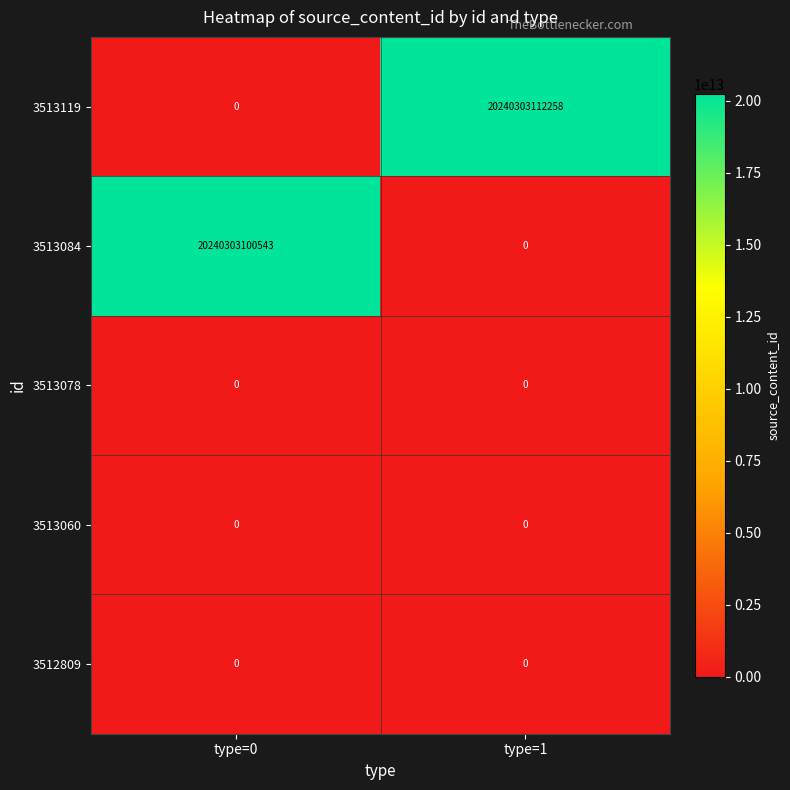

At which category is the sum across all series the highest?

type=1